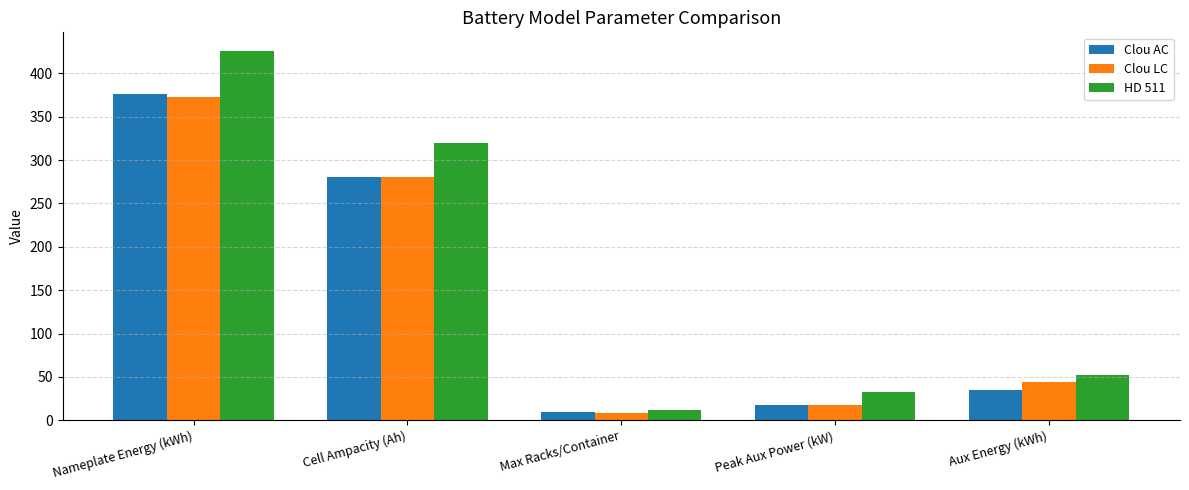

How many groups of bars are there?

5